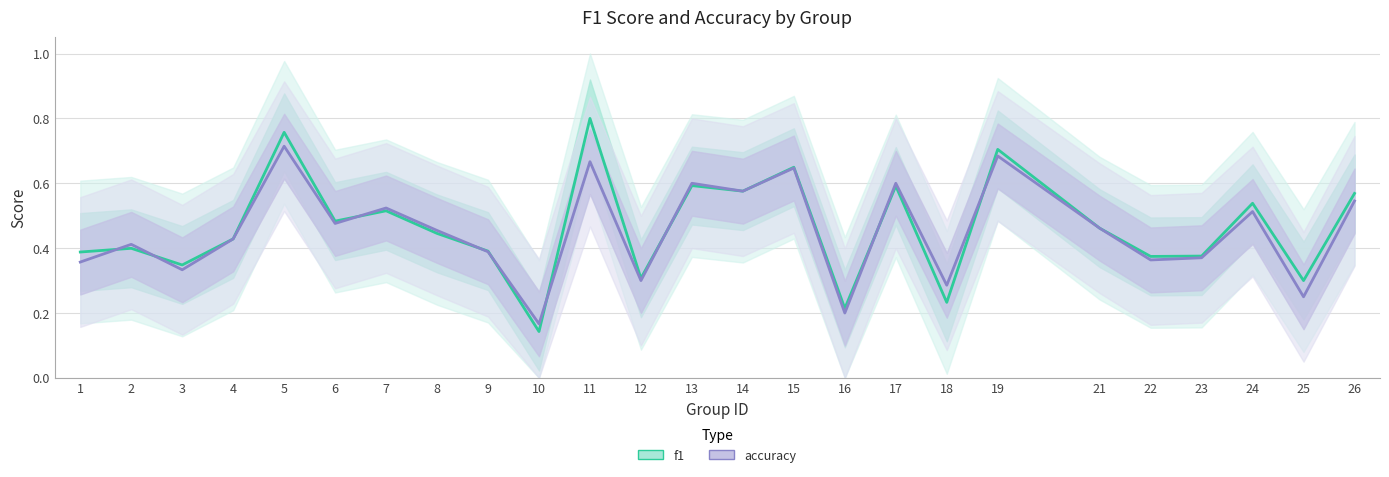

Reading left to right, list all the values displayed in this chart.

f1: 0.4	0.4	0.3	0.4	0.8	0.5	0.5	0.4	0.4	0.1	0.8	0.3	0.6	0.6	0.6	0.2	0.6	0.2	0.7	0.5	0.4	0.4	0.5	0.3	0.6
accuracy: 0.4	0.4	0.3	0.4	0.7	0.5	0.5	0.5	0.4	0.2	0.7	0.3	0.6	0.6	0.6	0.2	0.6	0.3	0.7	0.5	0.4	0.4	0.5	0.2	0.5